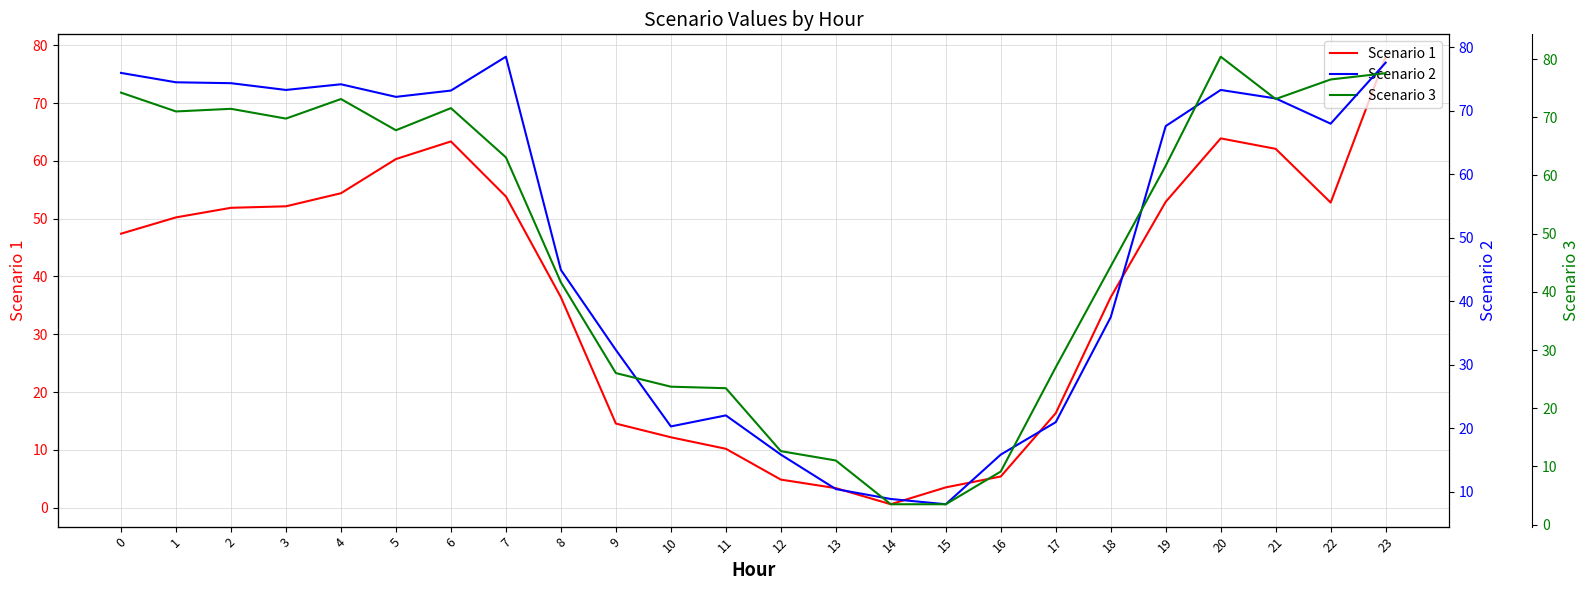

True or false: Scenario 2 and Scenario 1 intersect in this chart.

True